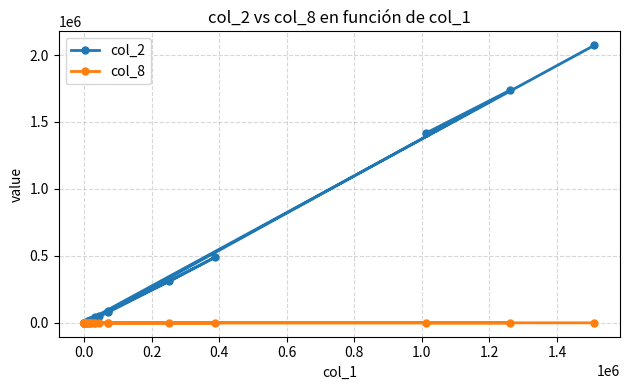

True or false: col_8 has a value of 1 at 0.2.

True